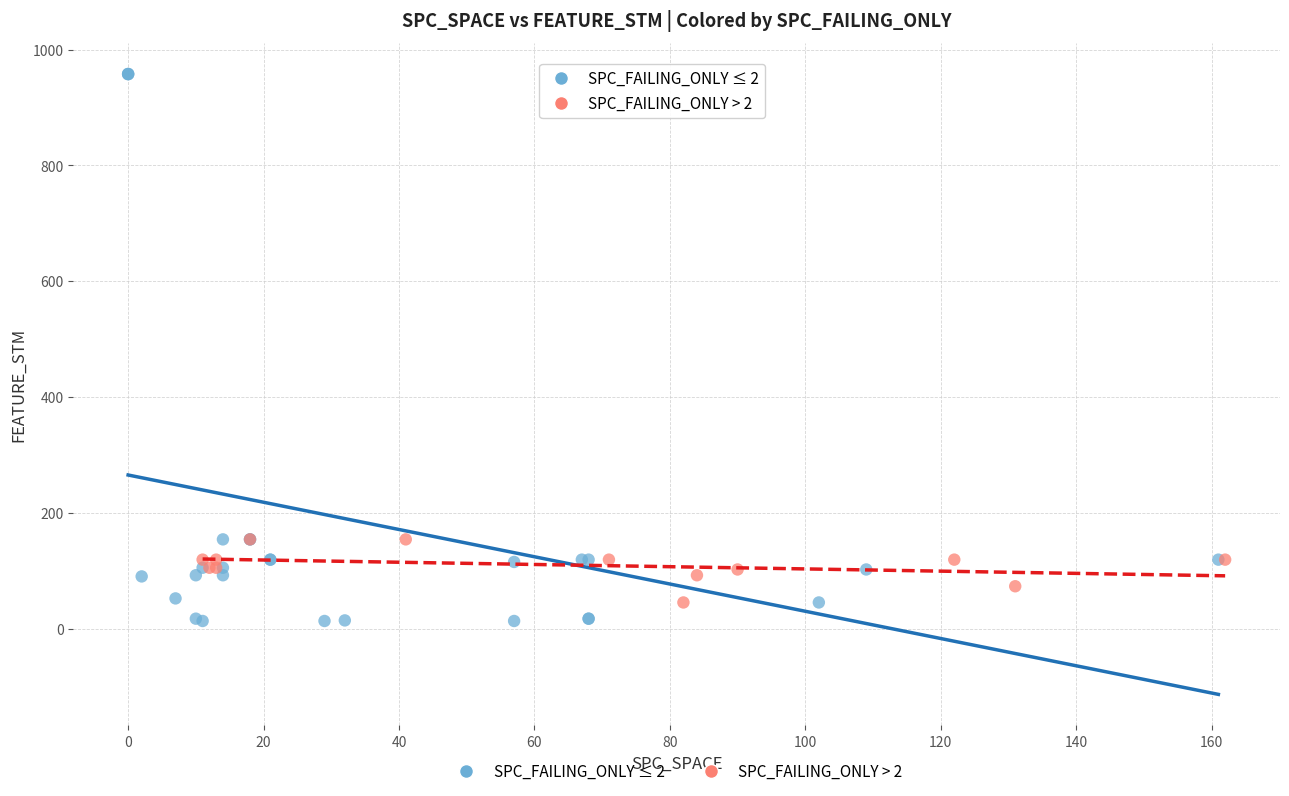

What are all the series names shown in the legend?

SPC_FAILING_ONLY ≤ 2, SPC_FAILING_ONLY > 2